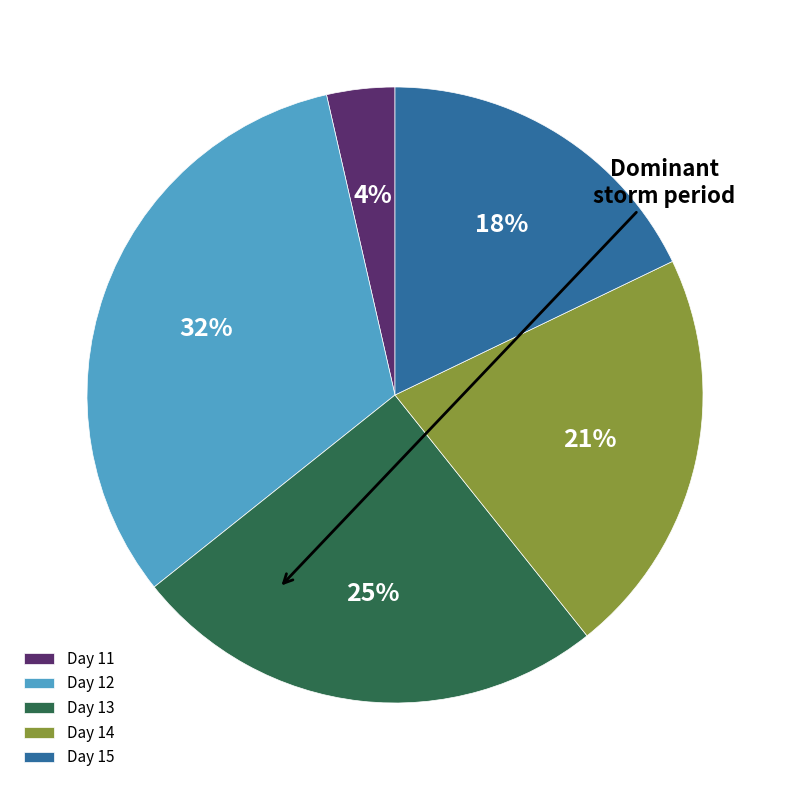

Does any single category account for the majority?

No